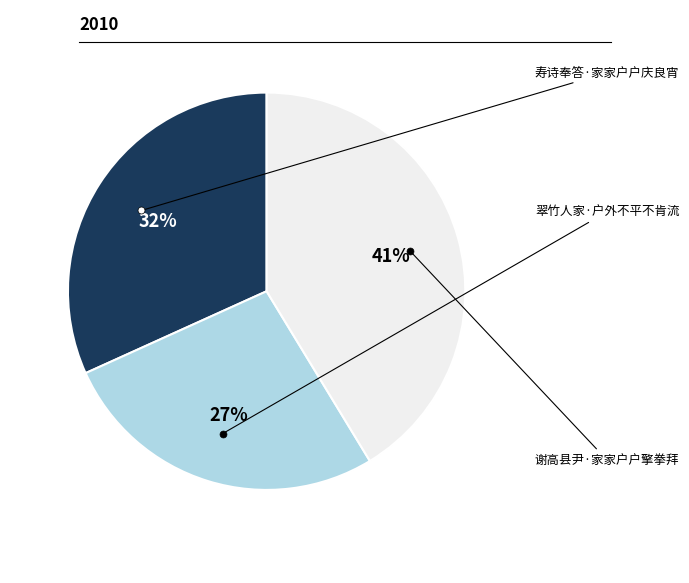

Do 翠竹人家·户外不平不肯流 and 寿诗奉答·家家户户庆良宵 together represent more than half of the pie?

Yes